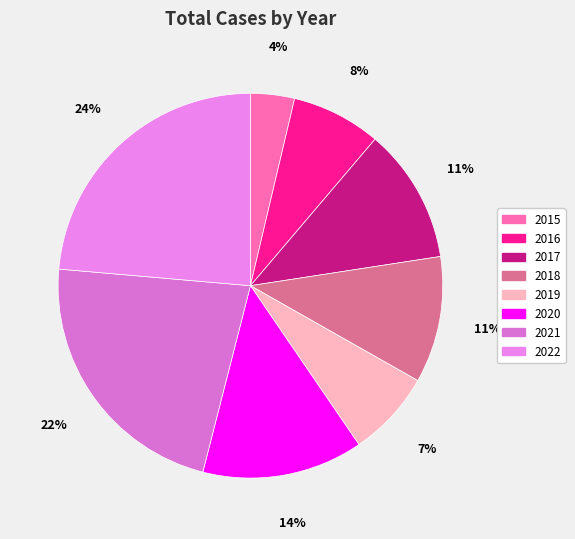

Is 2021 the majority of the pie?

No